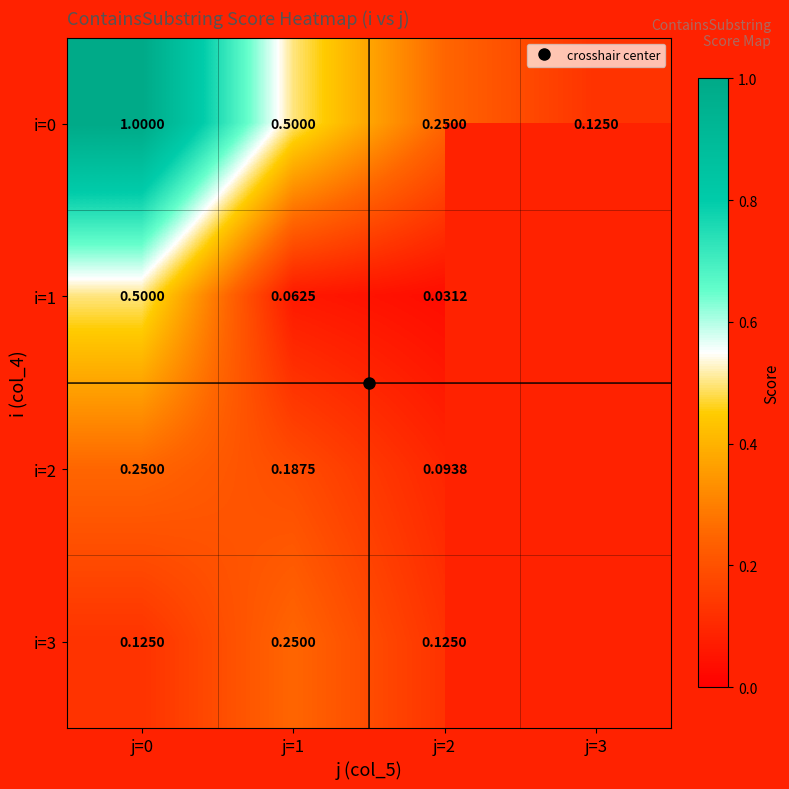

What is the highest value of the i=2 series?

0.2